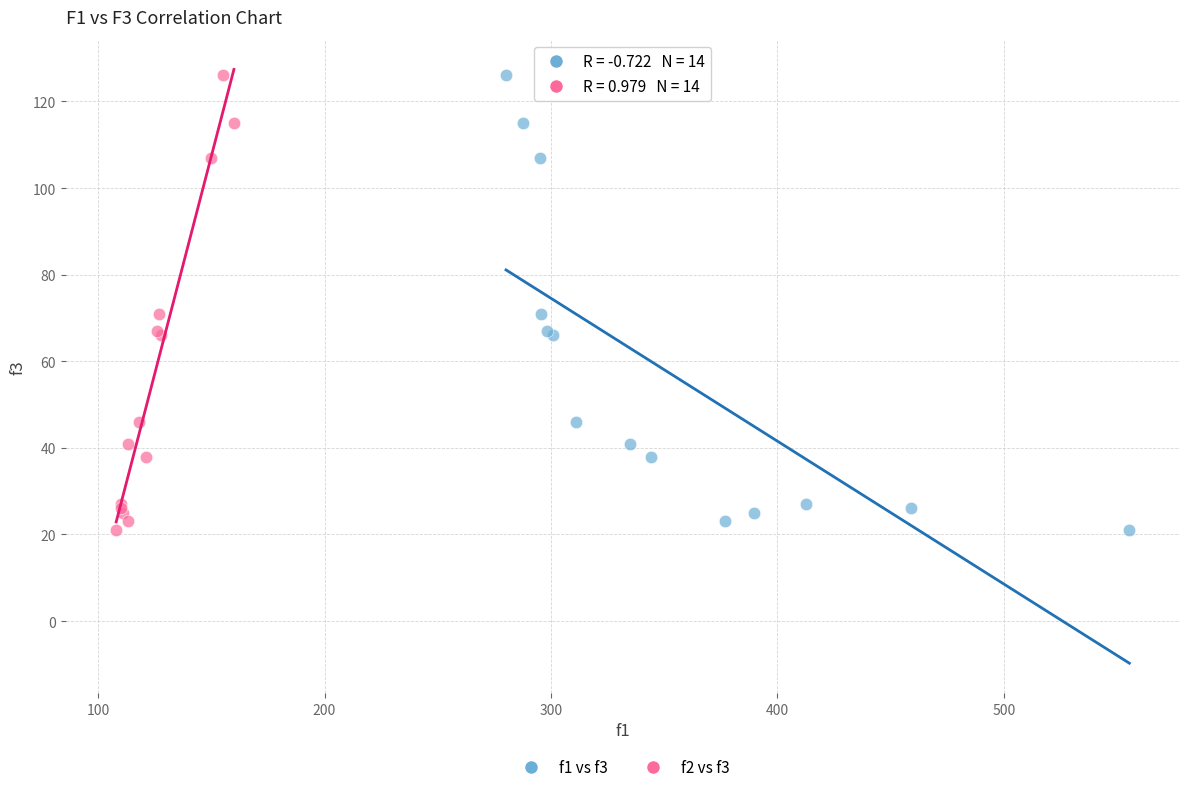

What are all the series names shown in the legend?

f1 vs f3, f2 vs f3